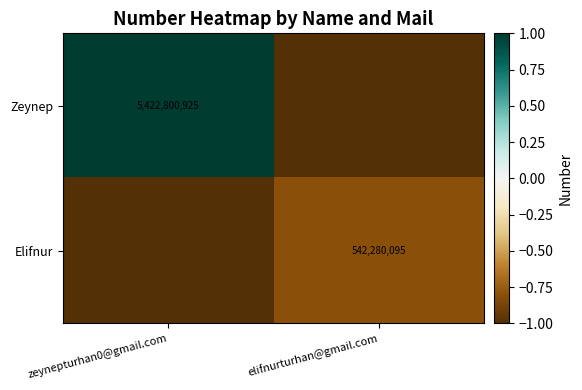

How many Zeynep values are between -1 and 1?

2